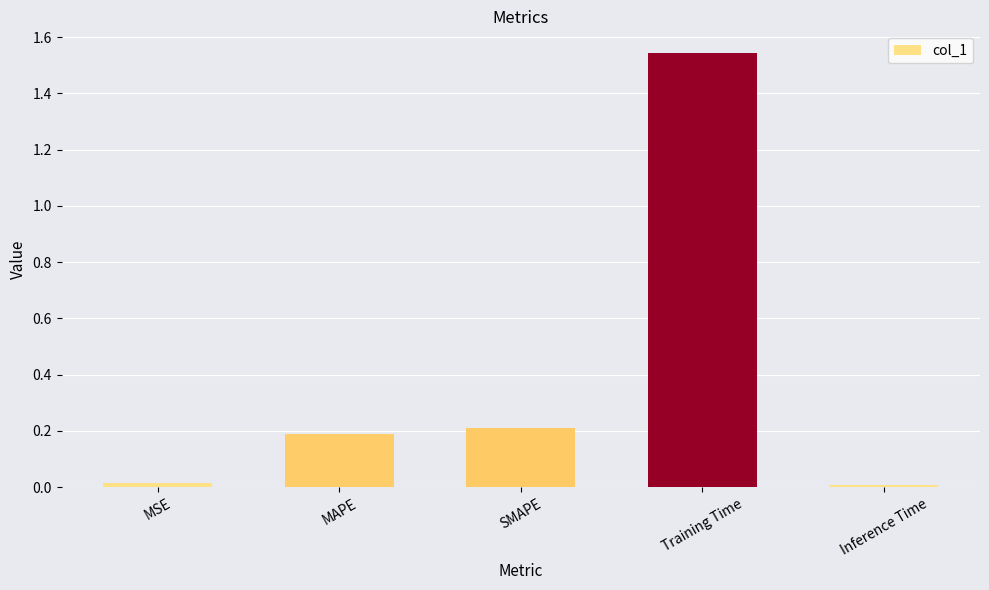

The value at Training Time is 2.7. True or false?

False